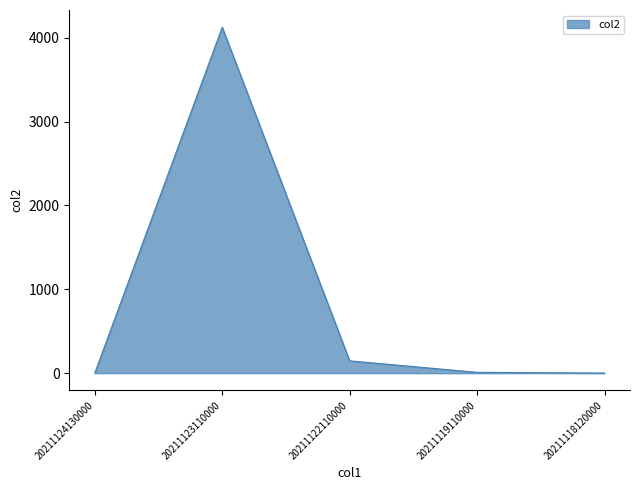

Does the chart display data point markers on the line(s)?

No